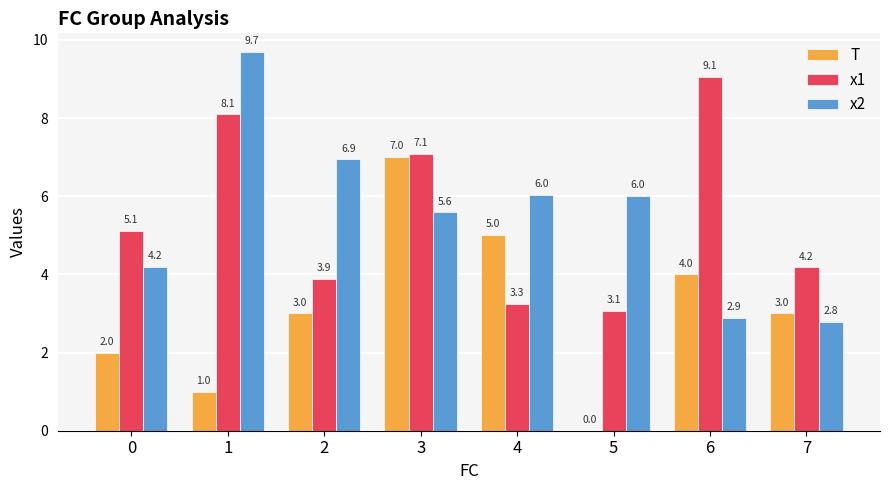

Is the value of x2 at 3 greater than the value of x1 at 4?

Yes